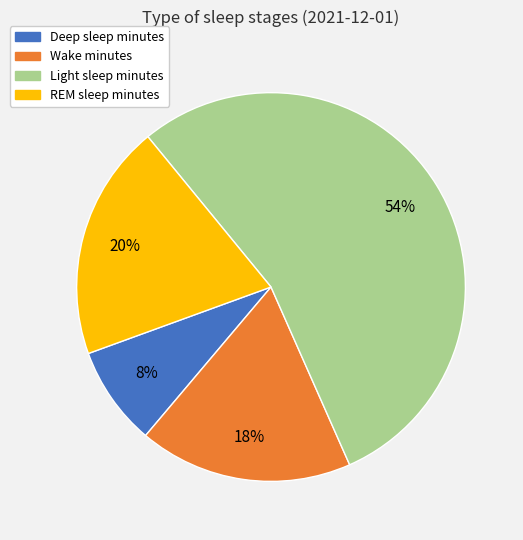

Which slice represents more than half of the pie?

Light sleep minutes